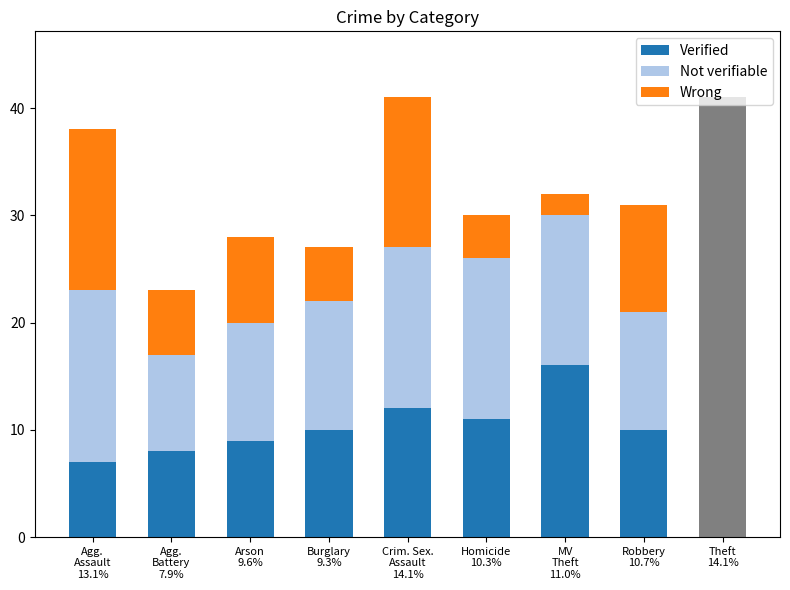

What position from the right is Burglary
9.3%?

6